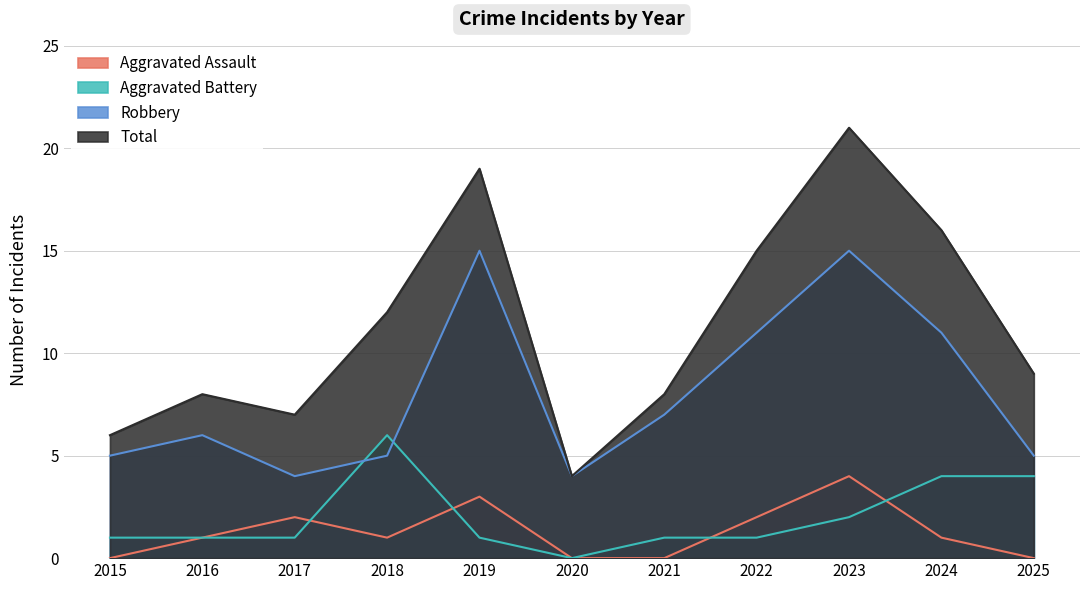

Reading left to right, extract all data points from this chart.

Aggravated Assault: 0	1	2	1	3	0	0	2	4	1	0
Aggravated Battery: 1	1	1	6	1	0	1	1	2	4	4
Robbery: 5	6	4	5	15	4	7	11	15	11	5
Total: 6	8	7	12	19	4	8	15	21	16	9